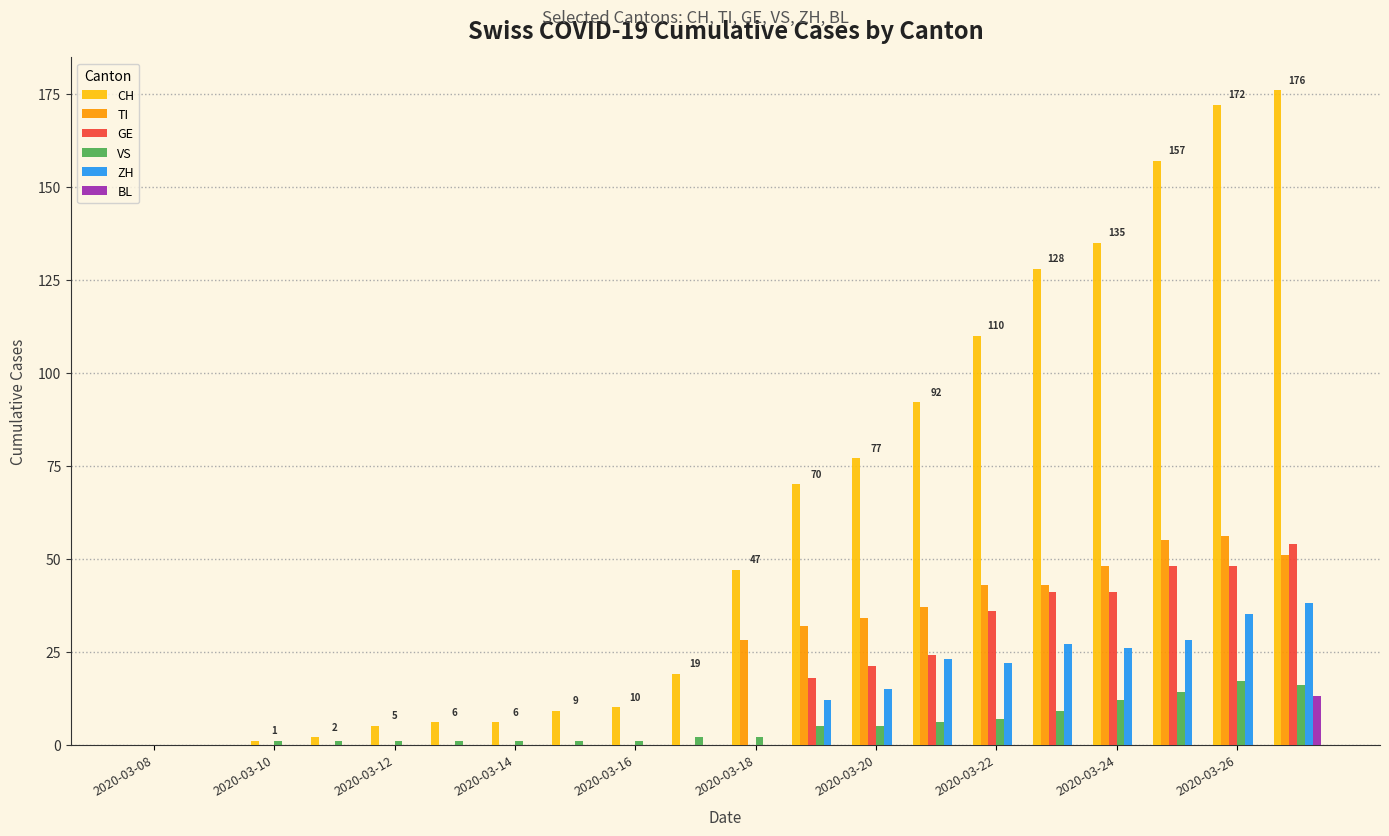

What is the maximum value shown in the chart?

176